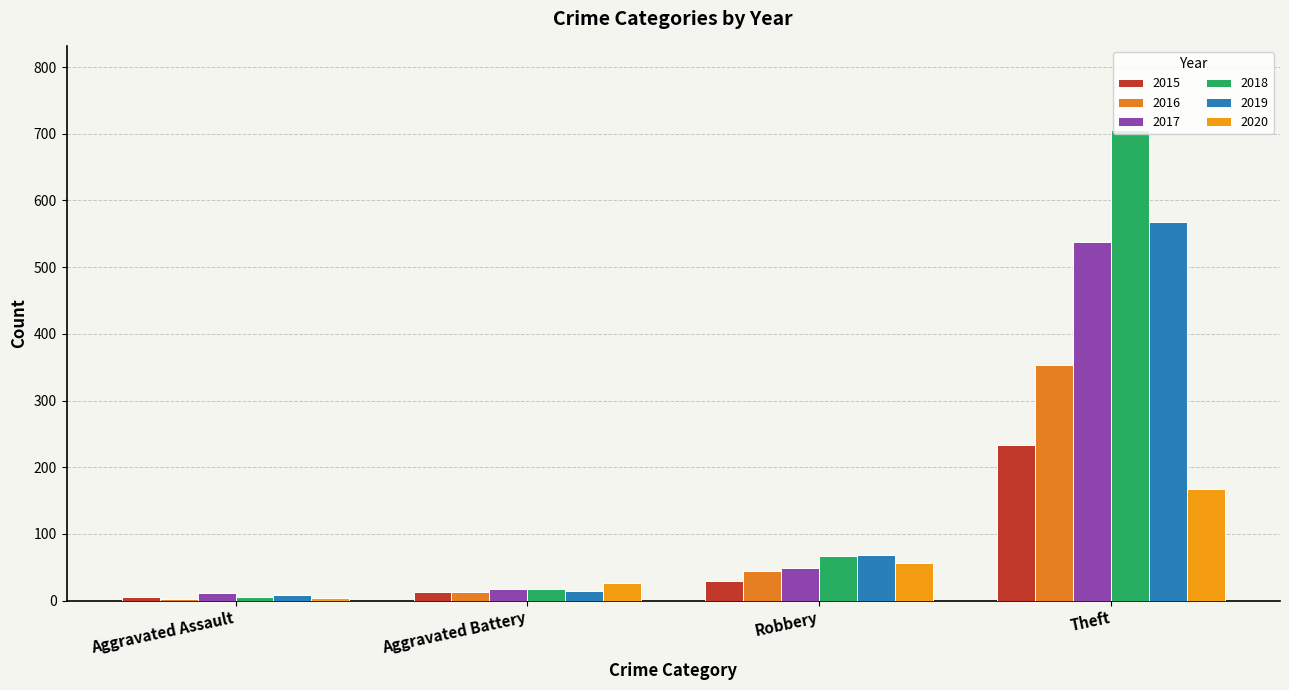

Reading left to right, list all the values displayed in this chart.

2015: Aggravated Assault=6	Aggravated Battery=13	Robbery=30	Theft=233
2016: Aggravated Assault=3	Aggravated Battery=13	Robbery=44	Theft=354
2017: Aggravated Assault=12	Aggravated Battery=17	Robbery=49	Theft=538
2018: Aggravated Assault=5	Aggravated Battery=18	Robbery=67	Theft=705
2019: Aggravated Assault=8	Aggravated Battery=14	Robbery=69	Theft=568
2020: Aggravated Assault=4	Aggravated Battery=26	Robbery=57	Theft=168